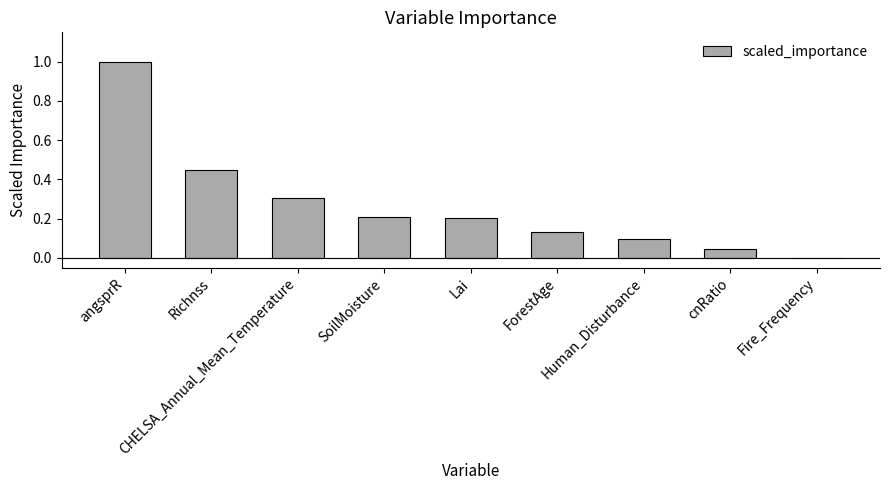

What is the sum of all values?

2.4